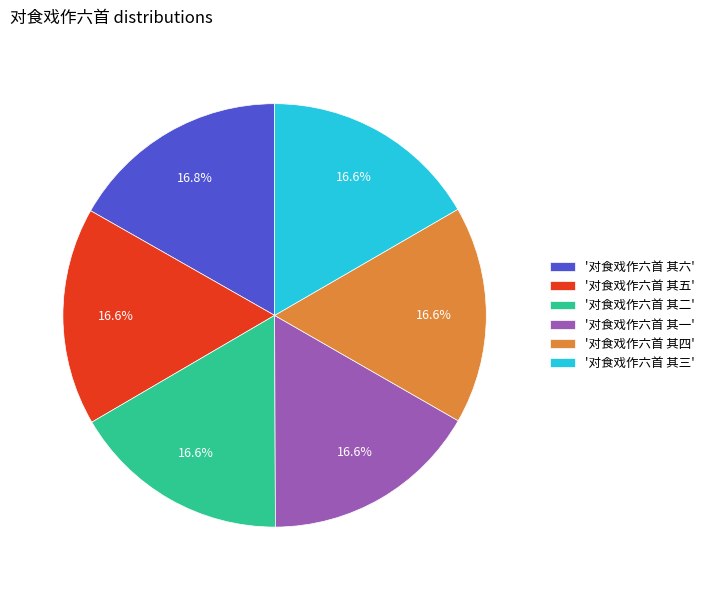

Approximately how many times larger is the value at '对食戏作六首 其四' compared to '对食戏作六首 其六'?

1.0